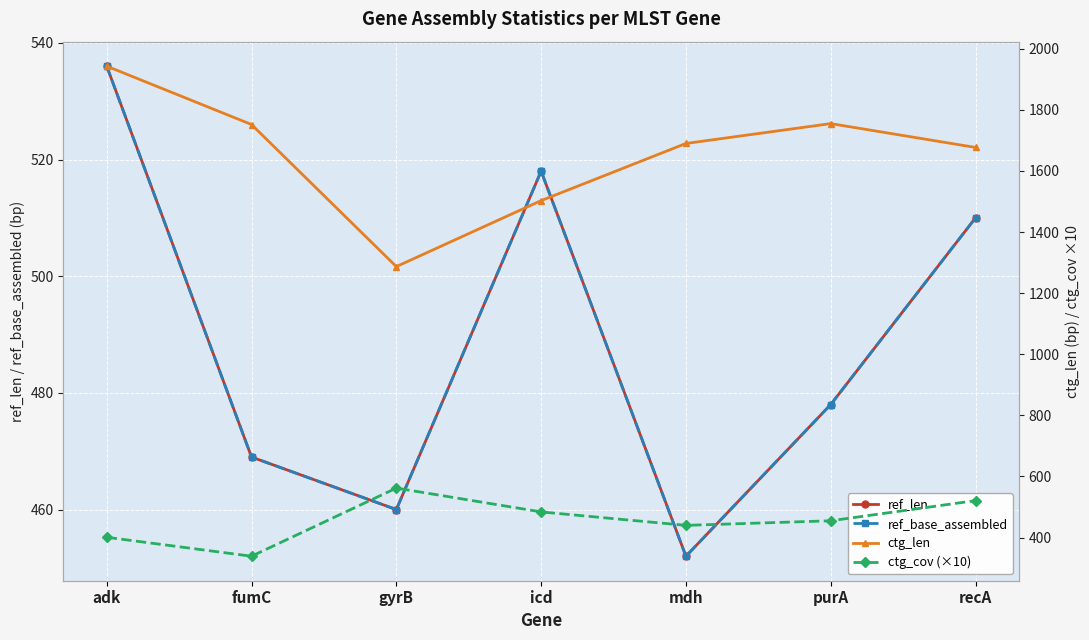

What is the total value across all series at icd?

3023